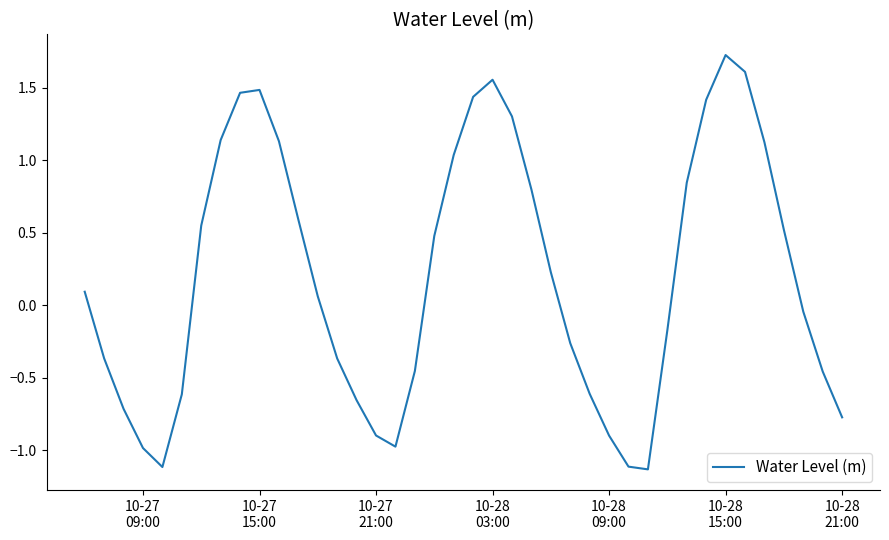

How many lines are shown in the chart?

1